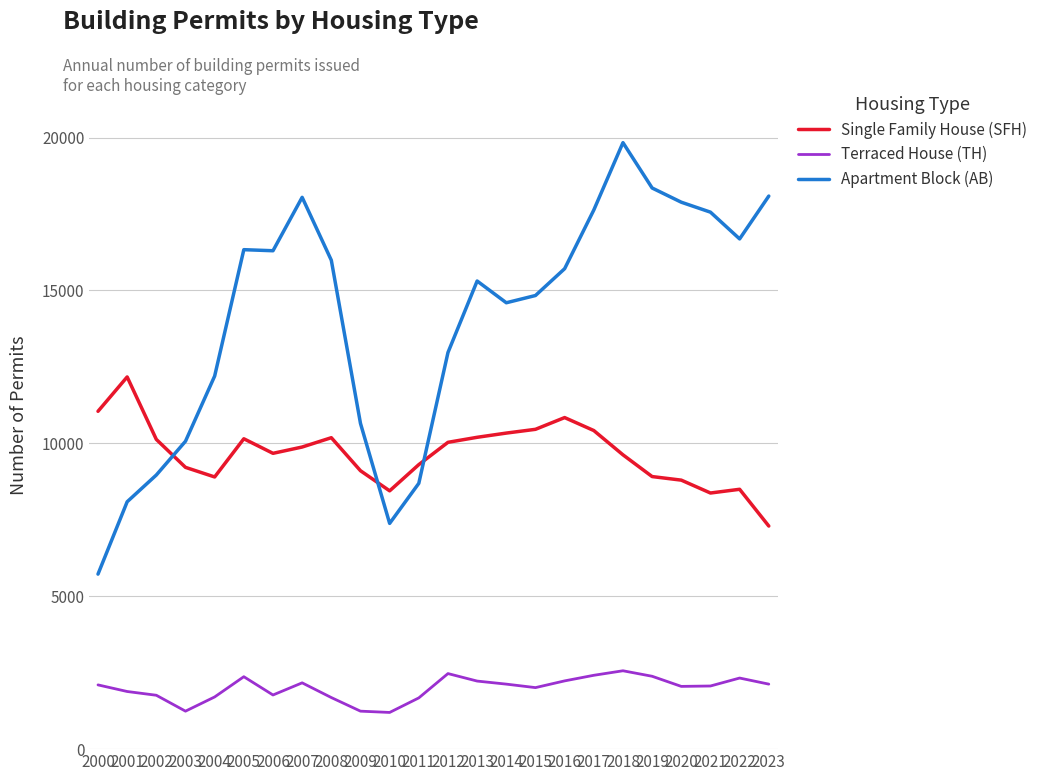

True or false: Terraced House (TH) has a value of 1200 at 2010.

True